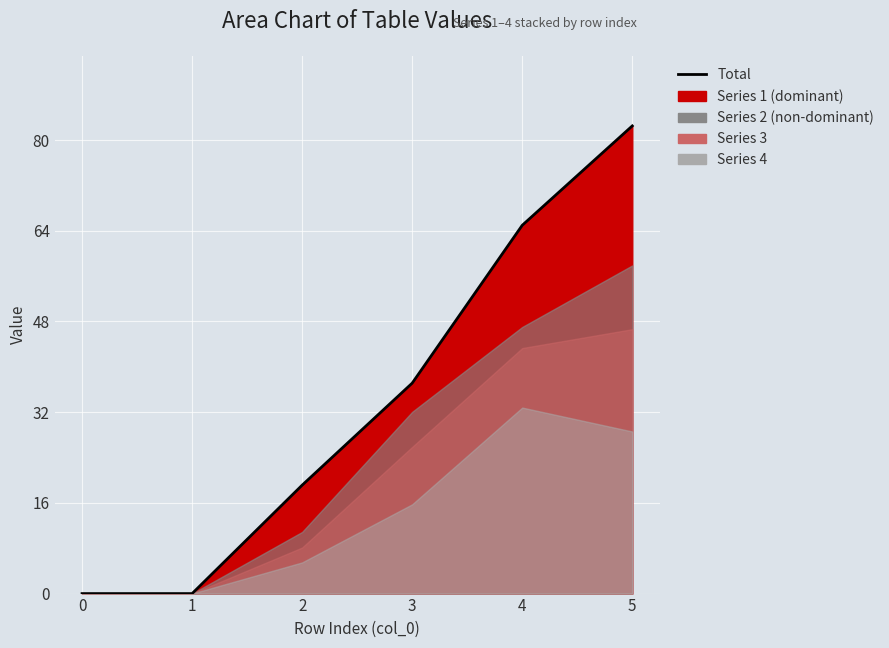

Reading left to right, extract all data points from this chart.

0.0	0.0	19.1	37.1	65.0	82.5